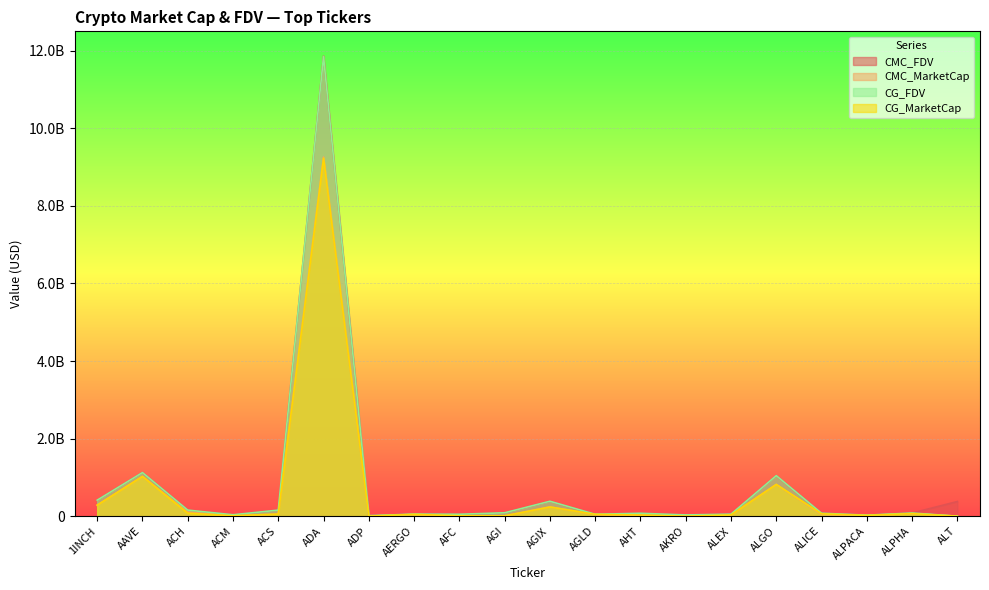

True or false: CMC_MarketCap and CG_FDV intersect in this chart.

False